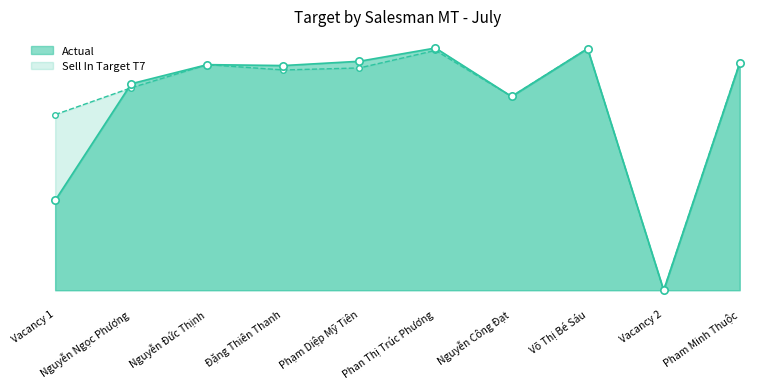

Which series has the widest spread of Y values?

Actual